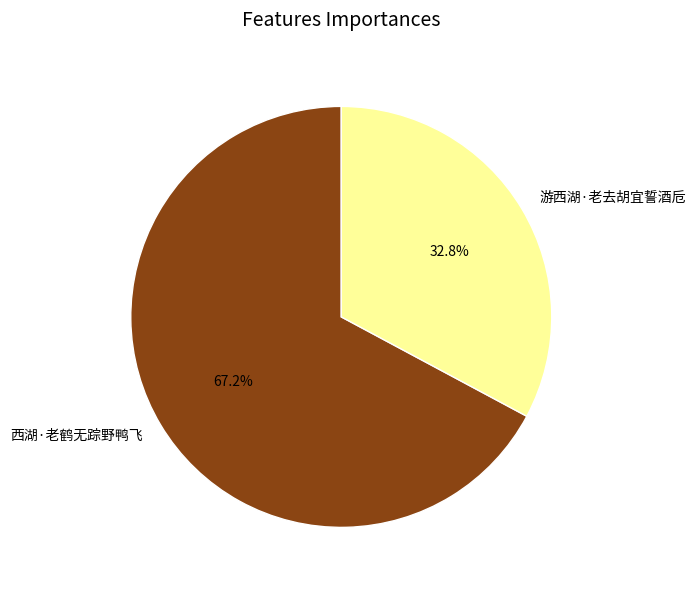

What percentage do 西湖·老鹤无踪野鸭飞 and 游西湖·老去胡宜誓酒卮 together represent?

100.0%